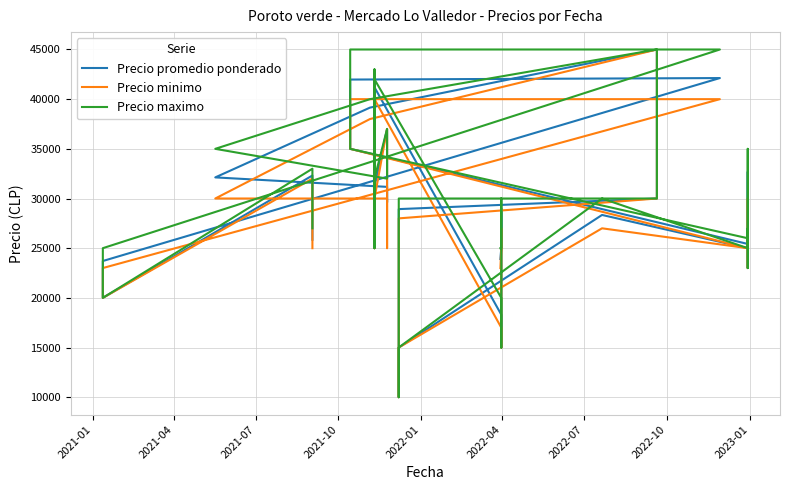

True or false: Precio maximo has more than 0 points higher than both neighbors.

True